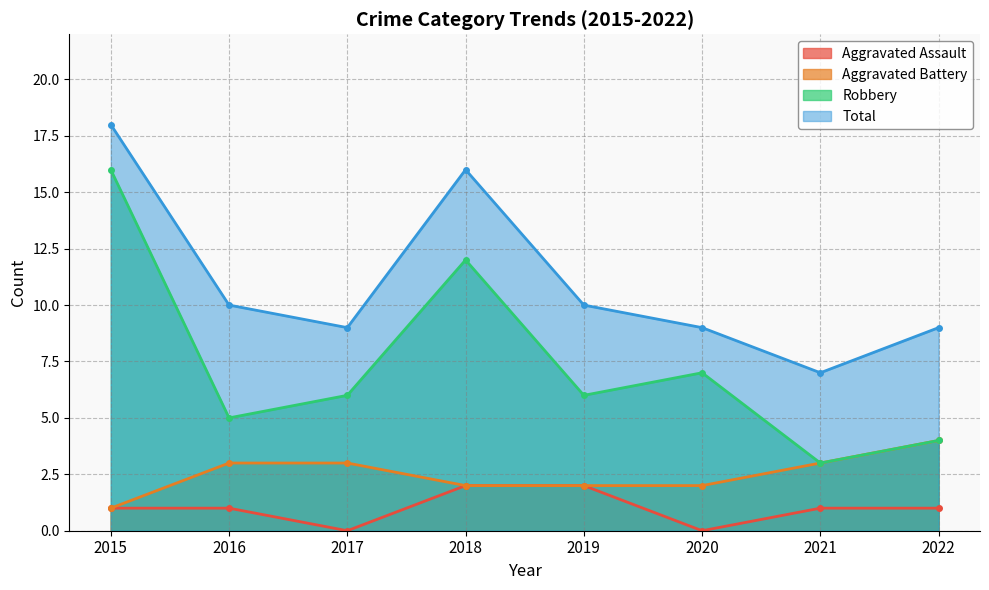

Which has a higher value, 2018 or 2021?

2018